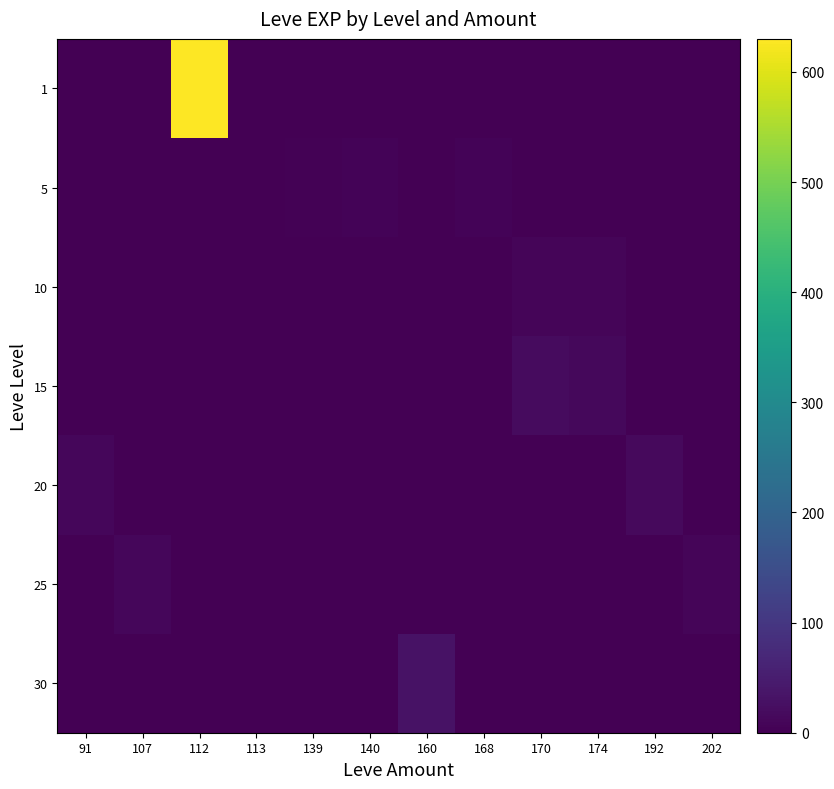

Which series has the widest spread of values?

1